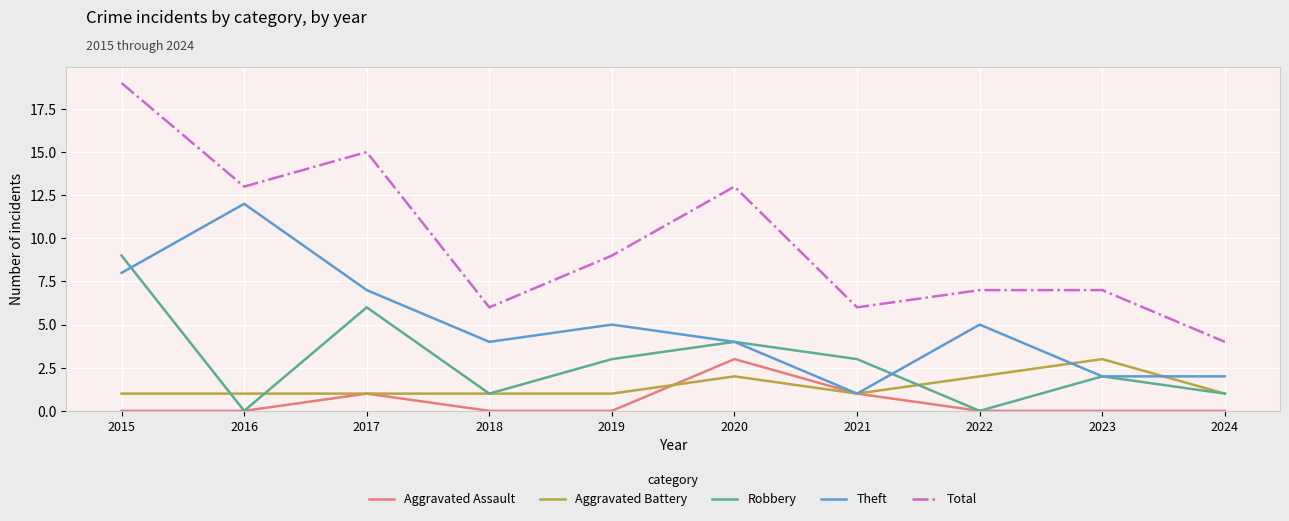

Read the Robbery value at 2019.

3